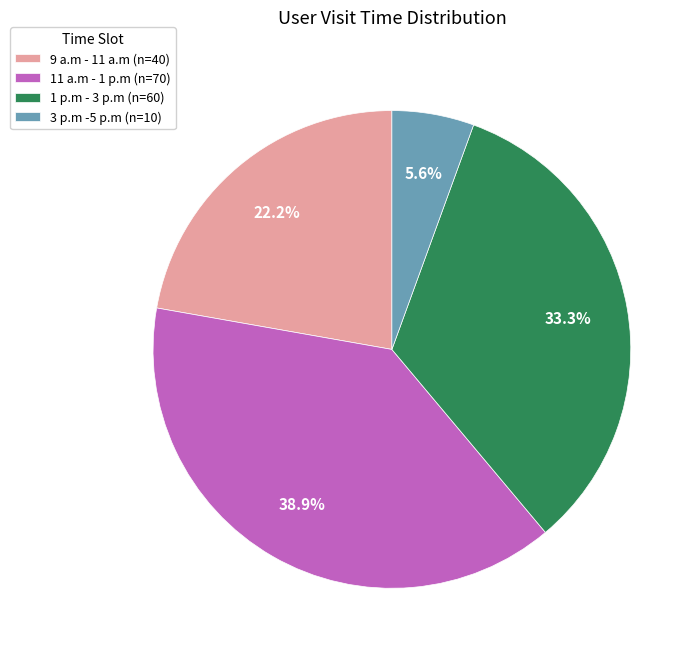

To the nearest percent, what is the combined percentage of 9 a.m - 11 a.m and 11 a.m - 1 p.m?

61%